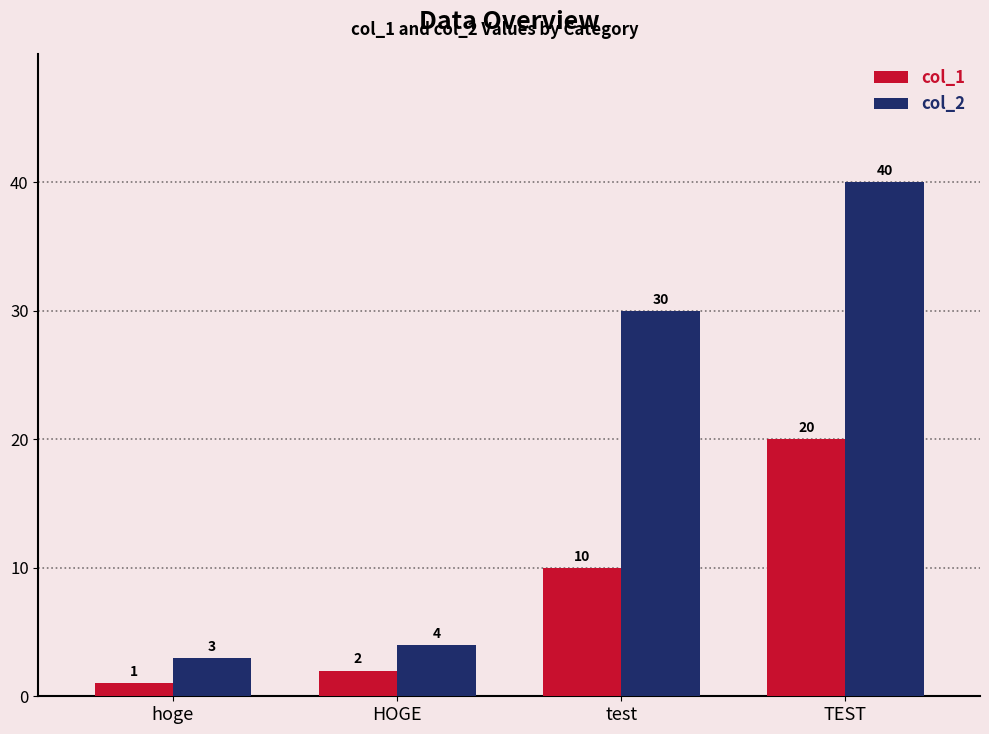

The value of col_2 at hoge is 3. True or false?

True